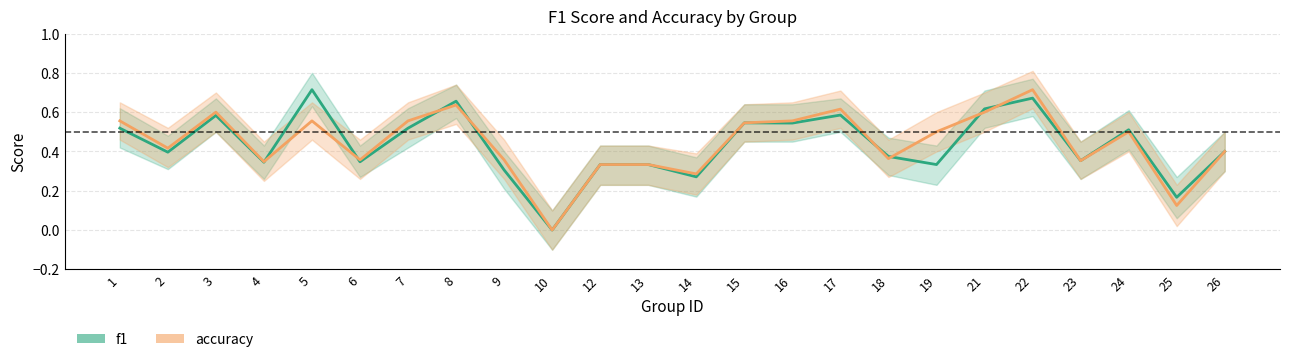

Which category has the lowest value in the f1 series?

10